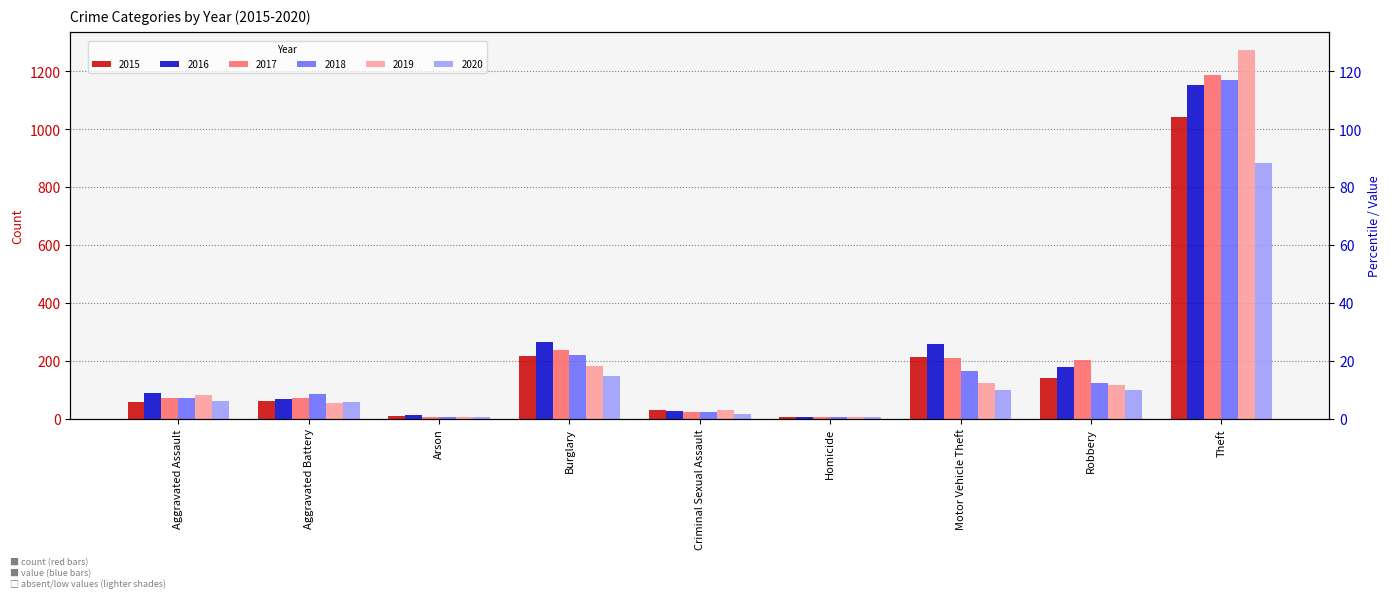

What is the sum of all 2016 values?

2049